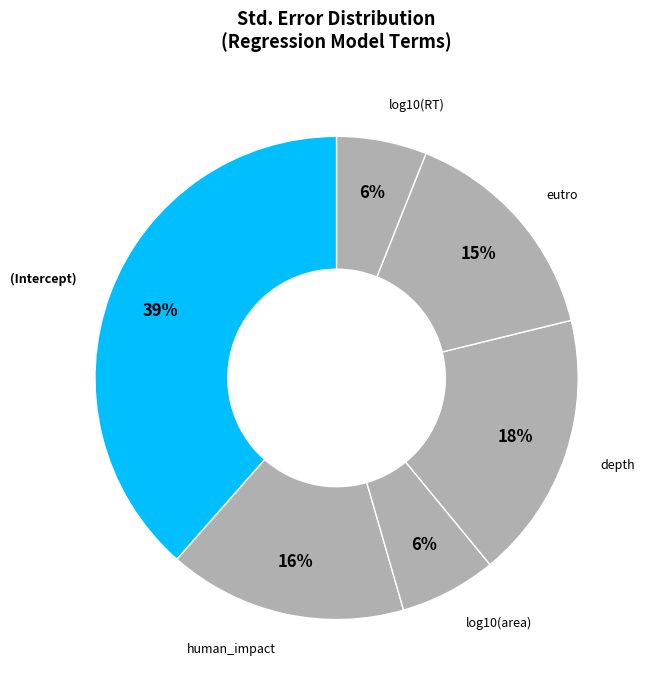

Which slice is the smallest?

log10(RT)